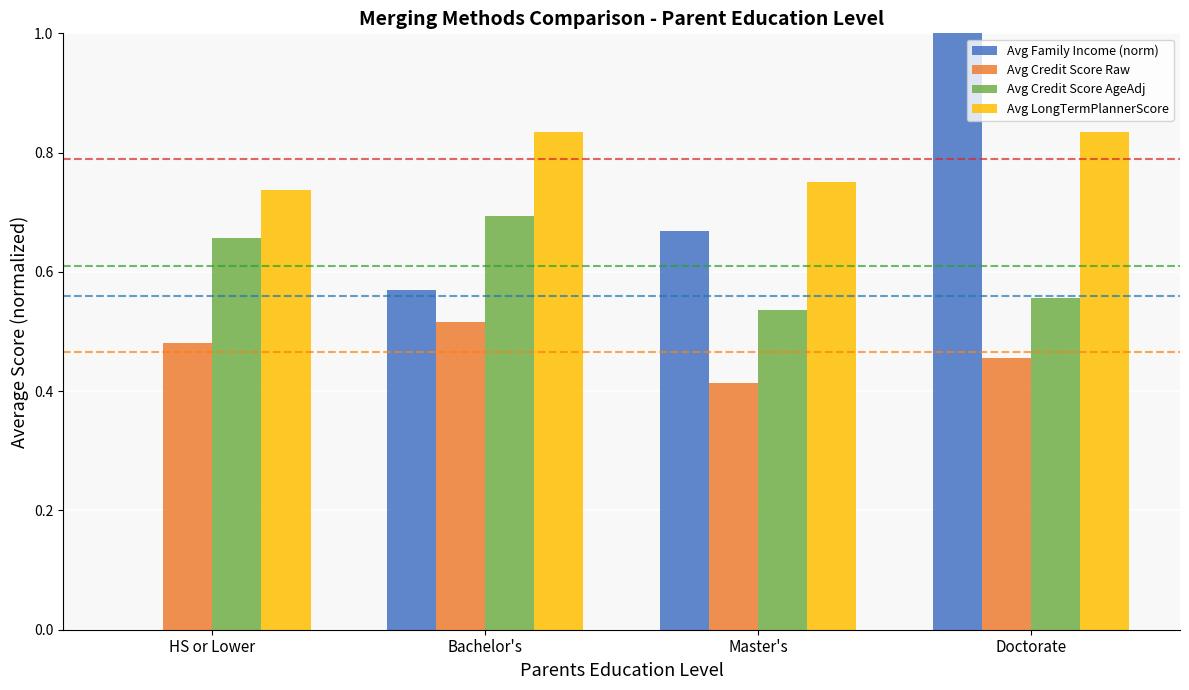

Is the value of Avg Family Income (norm) at Bachelor's greater than the value of Avg Credit Score Raw at Bachelor's?

Yes